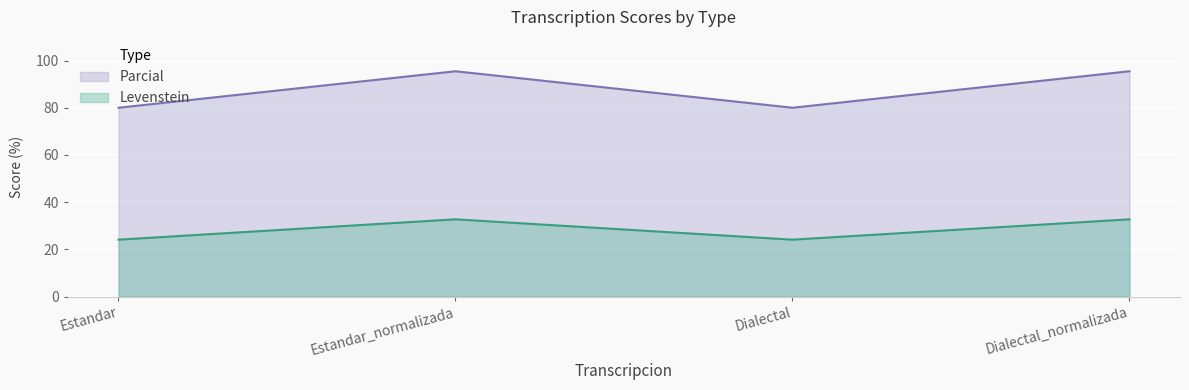

What value does the Parcial series have at Estandar?

80.0